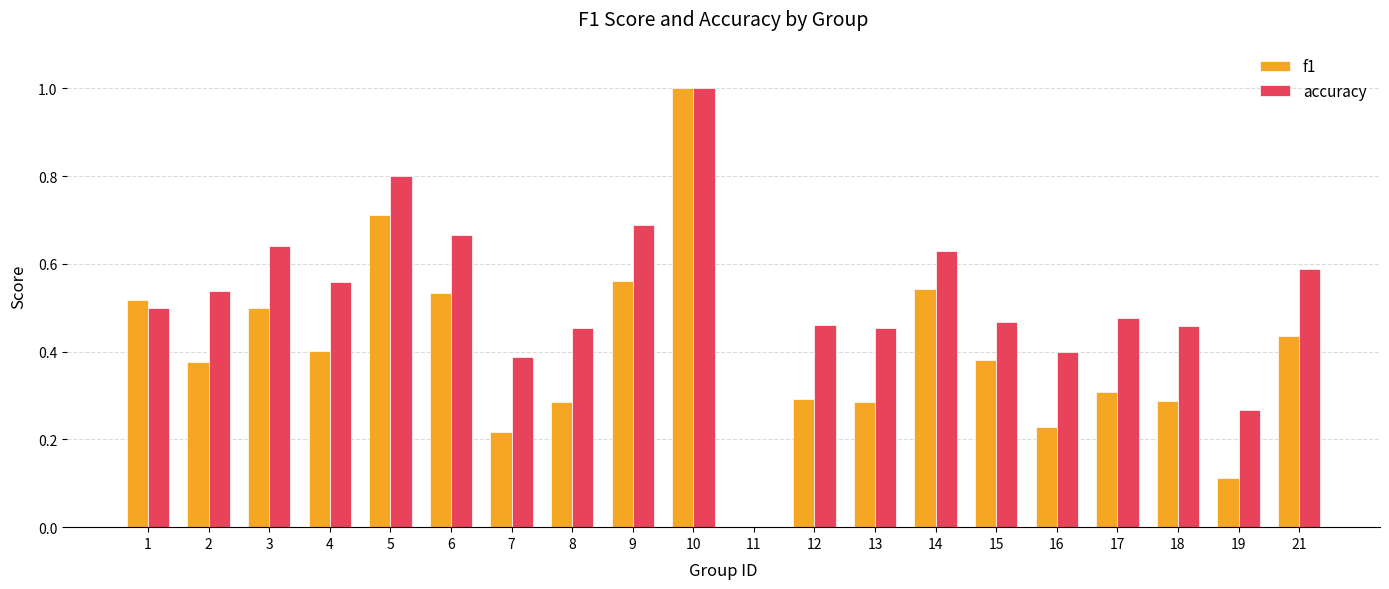

Which series changed the most between 1 and 13?

f1